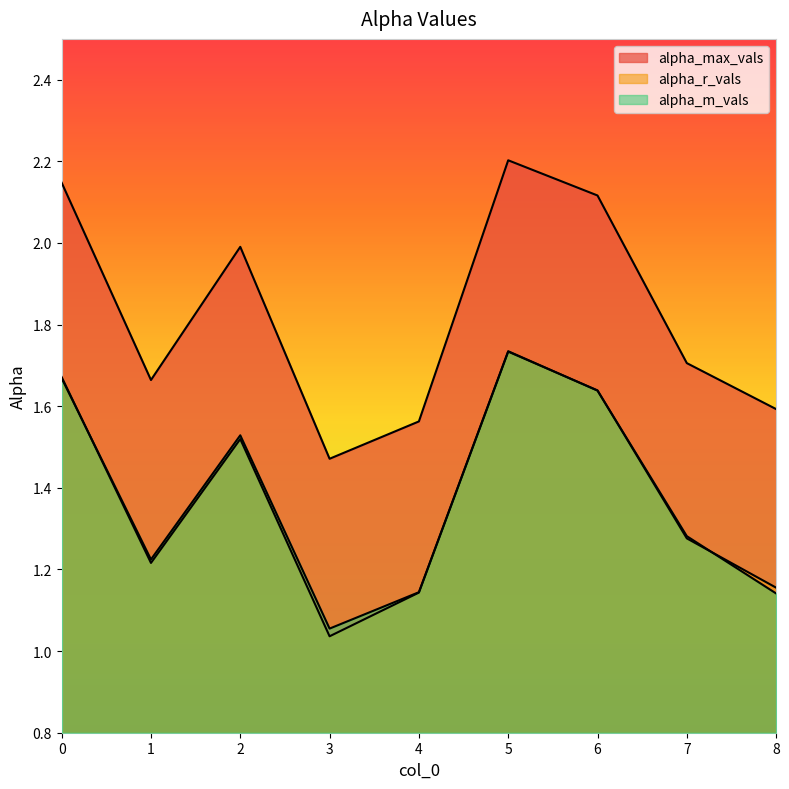

What is the difference between the second highest and second lowest values in the alpha_r_vals series?

0.5